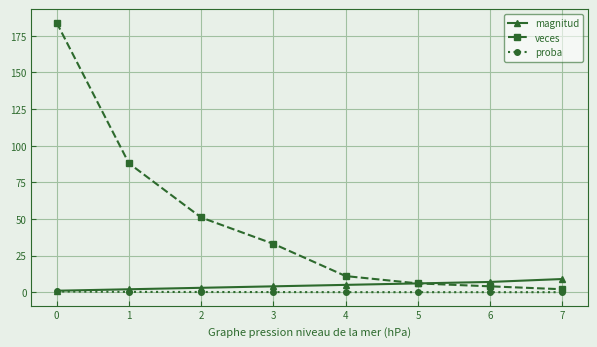

True or false: veces has a value of 2.0 at 7.

True